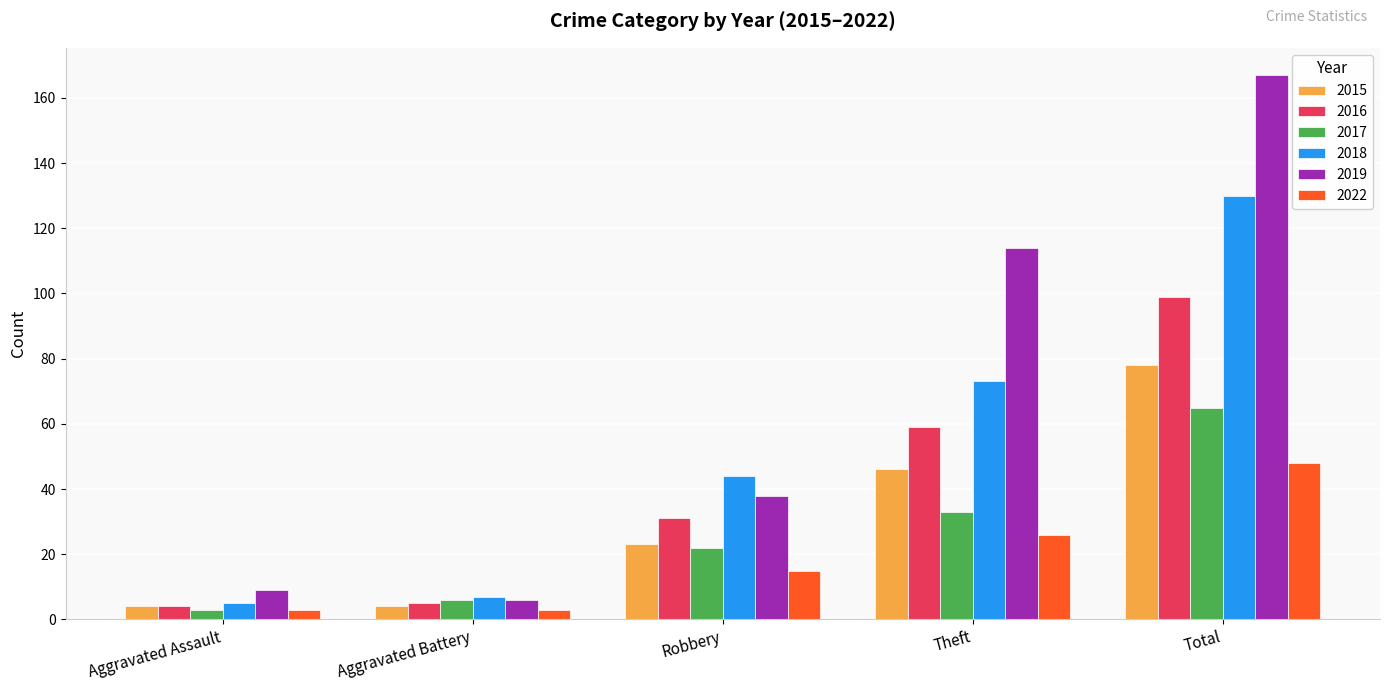

What is the spread (max minus min) of values at Theft?

88